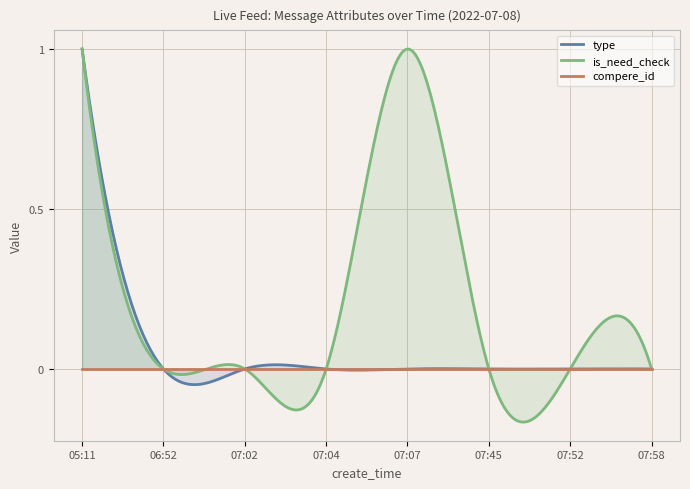

Which has a higher value, 07:04 or 07:45?

07:04